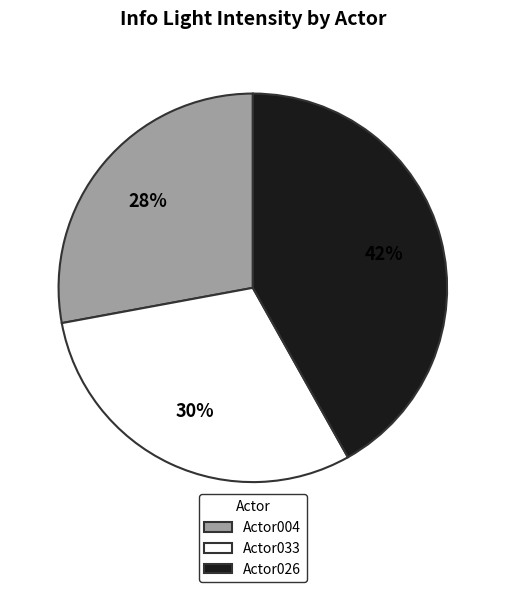

Rank the categories by value from highest to lowest.

Actor026, Actor033, Actor004